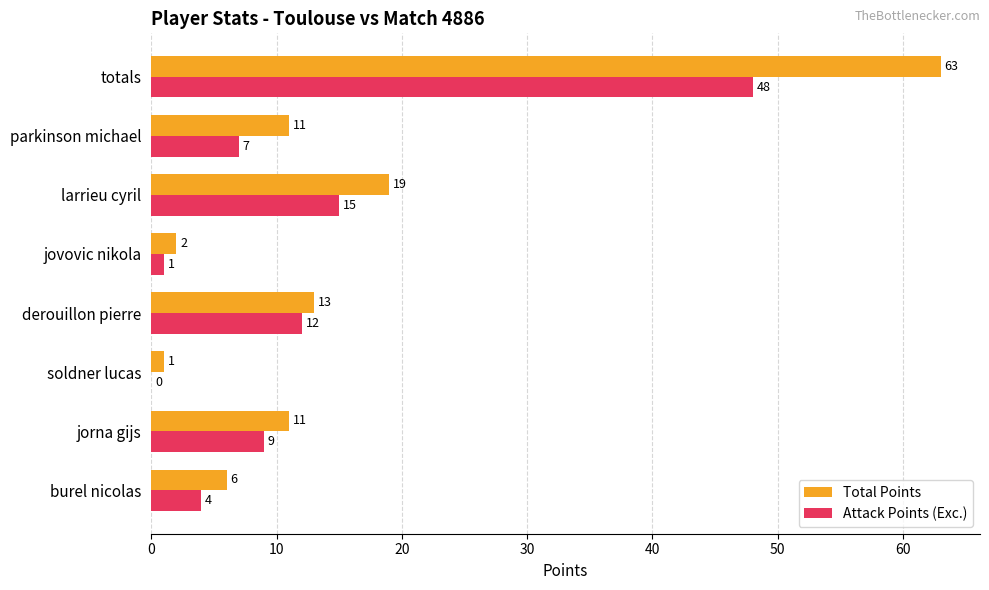

What is the sum of all Attack Points (Exc.) values?

96